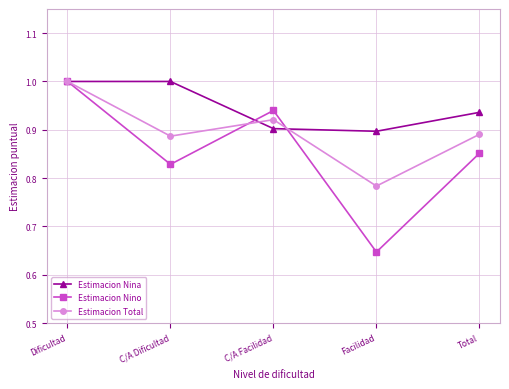

What is the maximum value for Estimacion Nina?

1.0